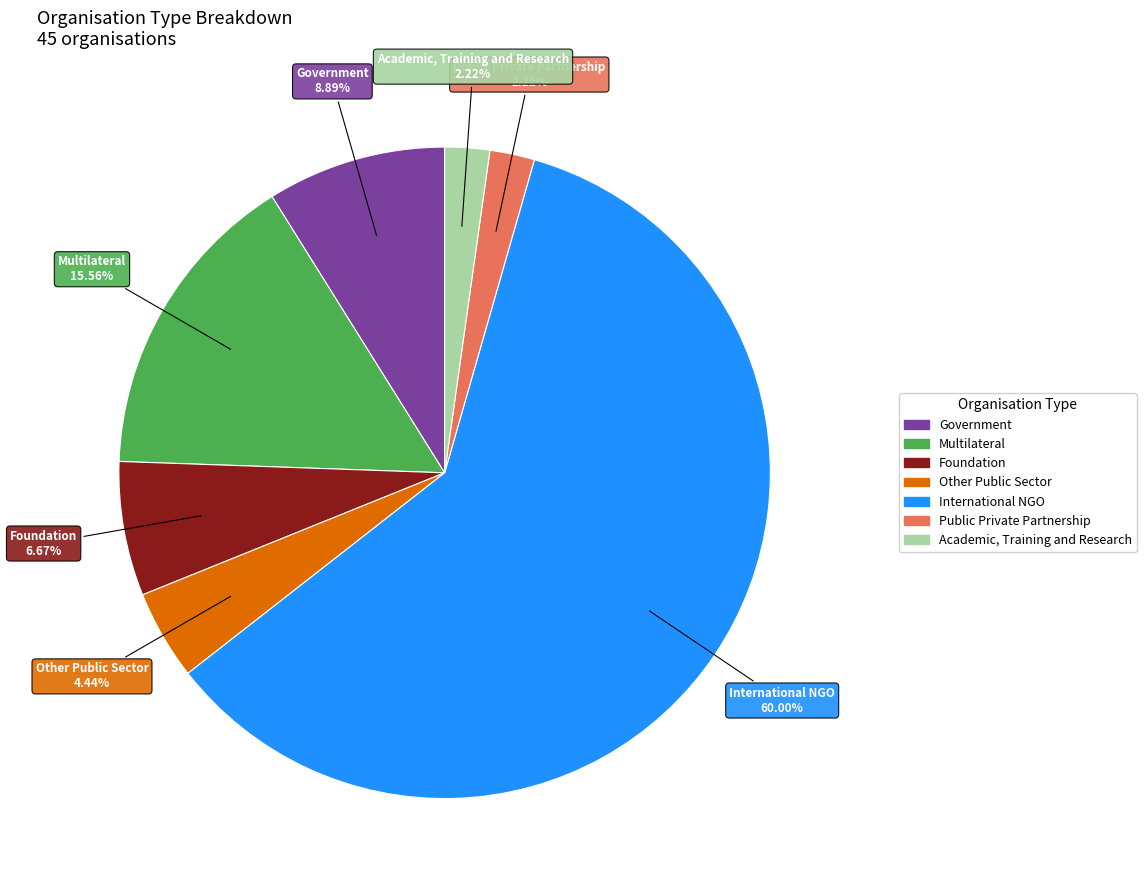

How many slices are in this pie chart?

7